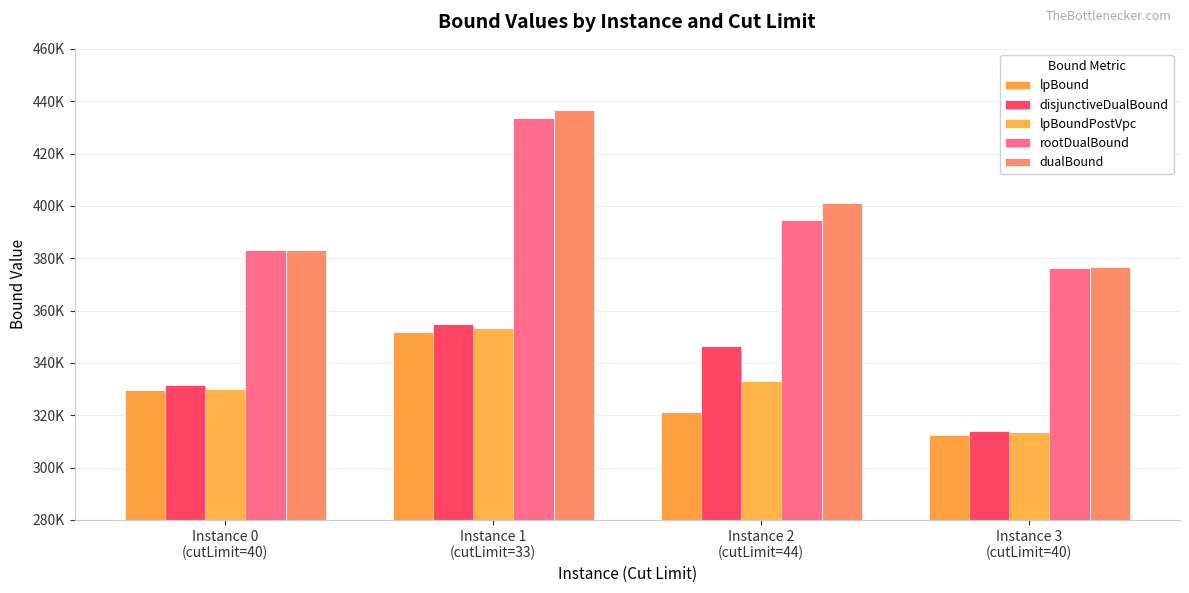

Reading left to right, extract all data points from this chart.

lpBound: 329598.6	351976.7	321338.8	312531.2
disjunctiveDualBound: 331709.9	354860.6	346435.0	314032.1
lpBoundPostVpc: 330087.4	353181.8	333105.2	313756.1
rootDualBound: 383171.0	433566.8	394544.8	376055.4
dualBound: 383285.0	436785.2	401264.5	376531.0